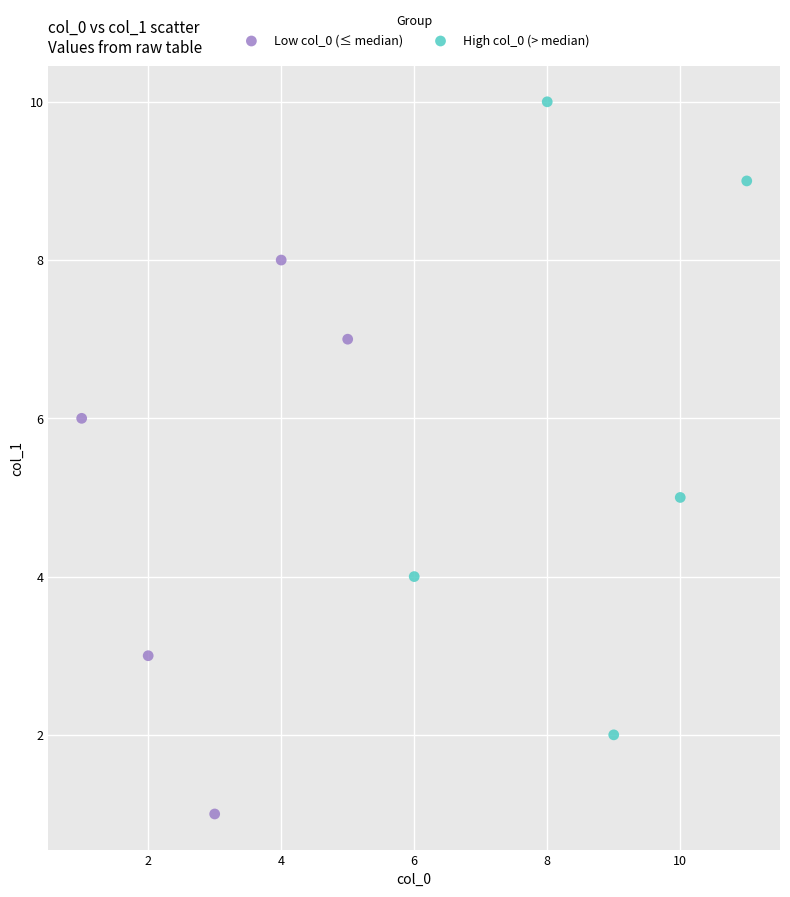

Which series contains the highest Y value?

High col_0 (> median)